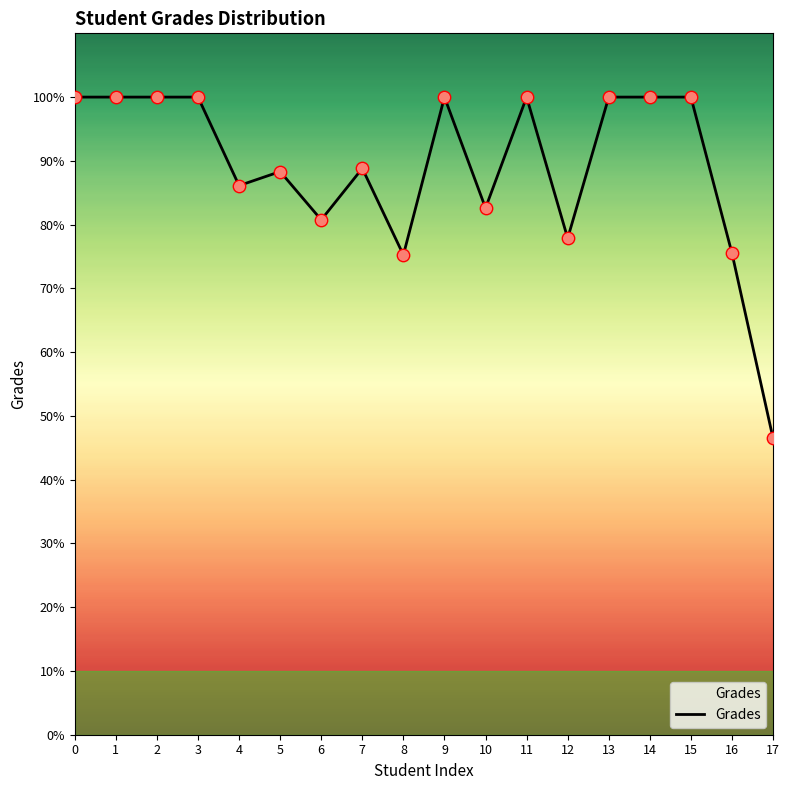

Which has a higher value, 7 or 16?

7